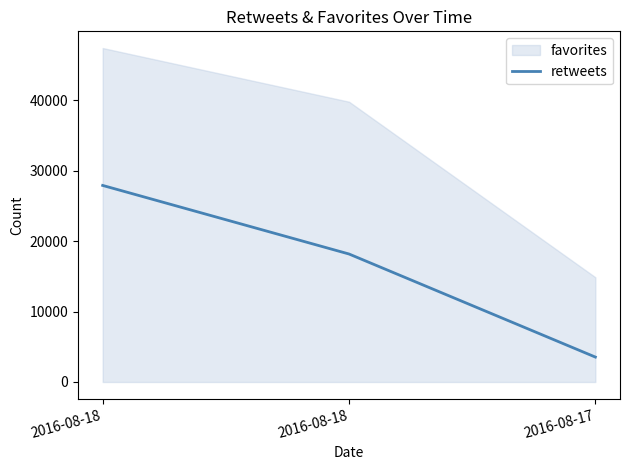

Reading right to left, list all the values displayed in this chart.

2016-08-17=3538	2016-08-18=18167	2016-08-18=27900